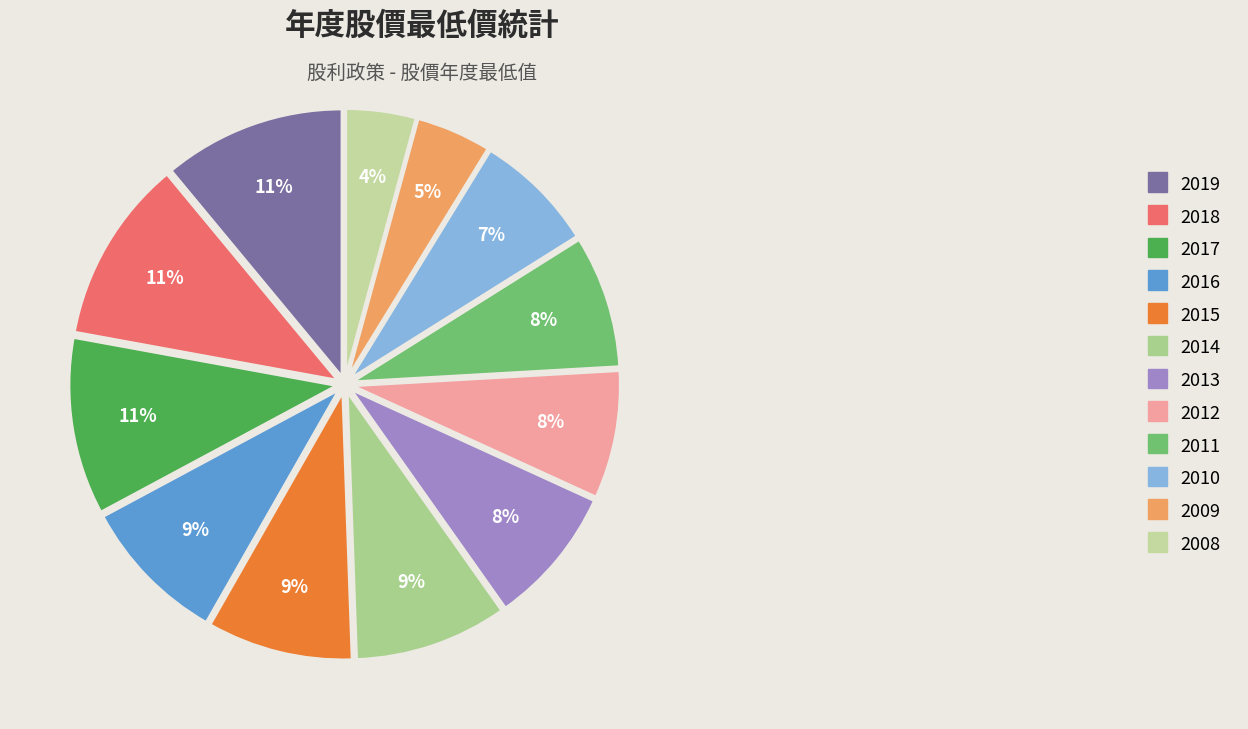

True or false: 2018 accounts for 18% of the total.

False